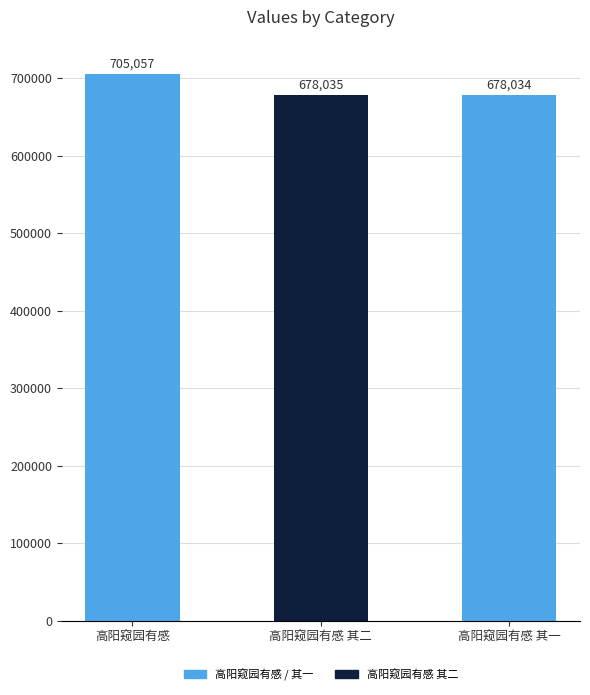

What position from the left is 高阳窥园有感 其二?

2